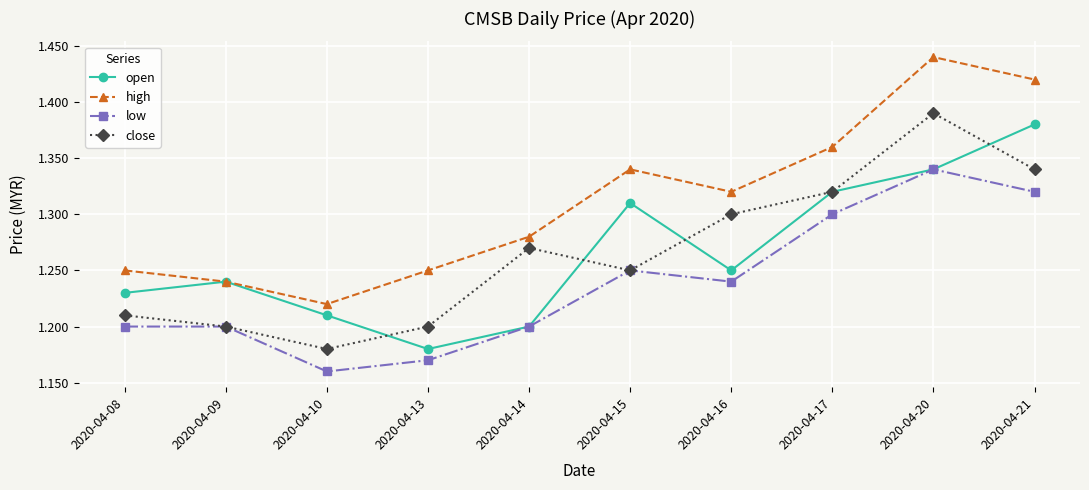

True or false: high and low cross at least once.

False